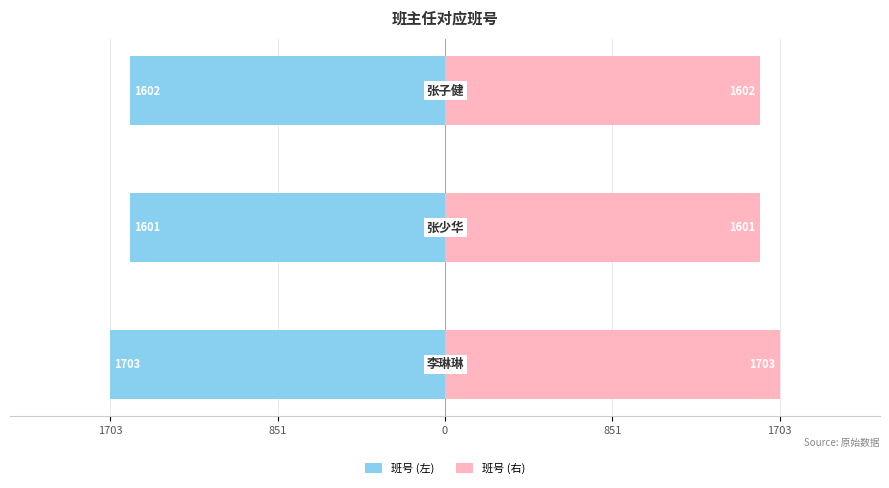

What is the approximate value of 班号 (右) at 1703?

1703